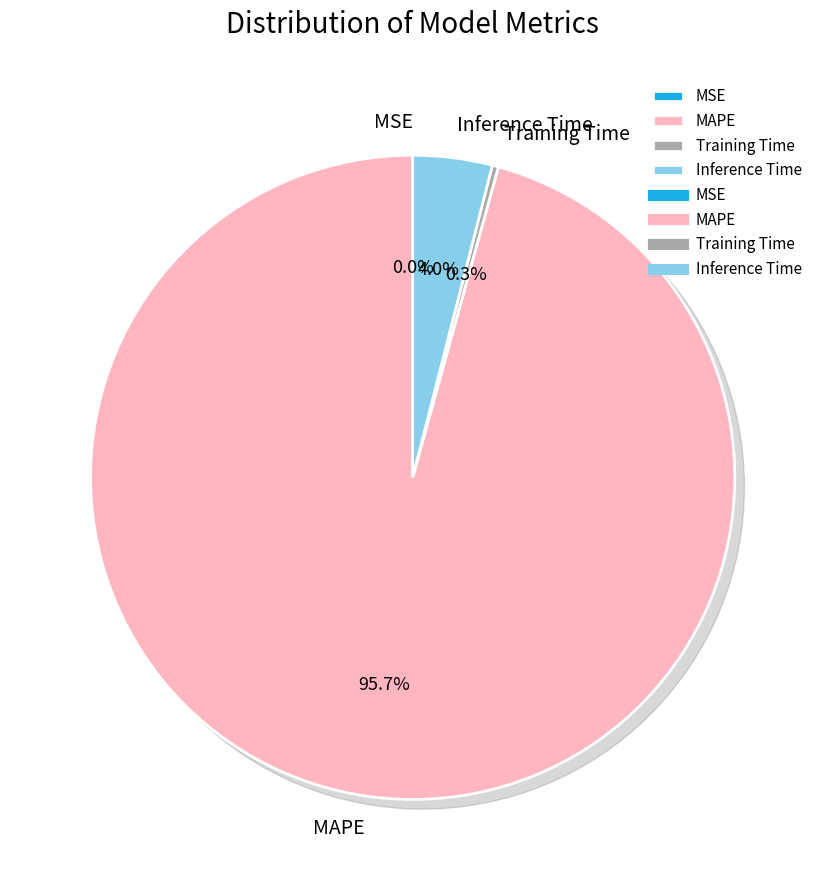

What is the largest slice in the pie chart?

MAPE